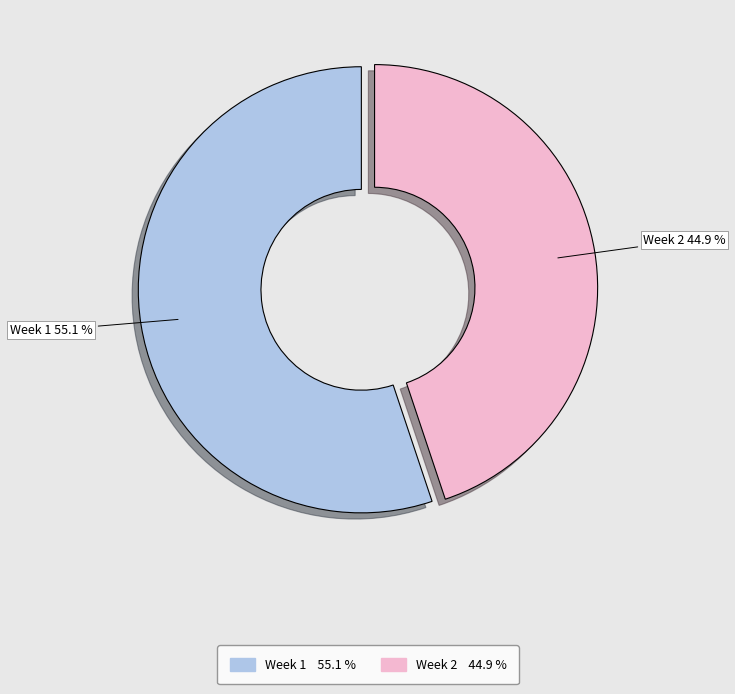

What percentage is the Week 1 slice, to the nearest percent?

55%